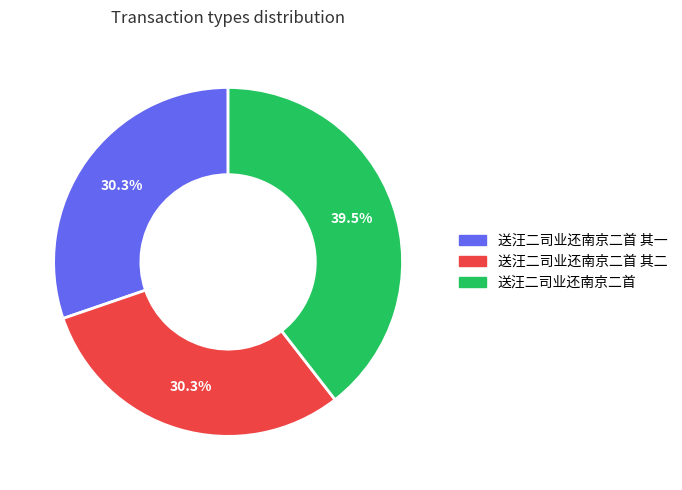

Does any single category account for the majority?

No